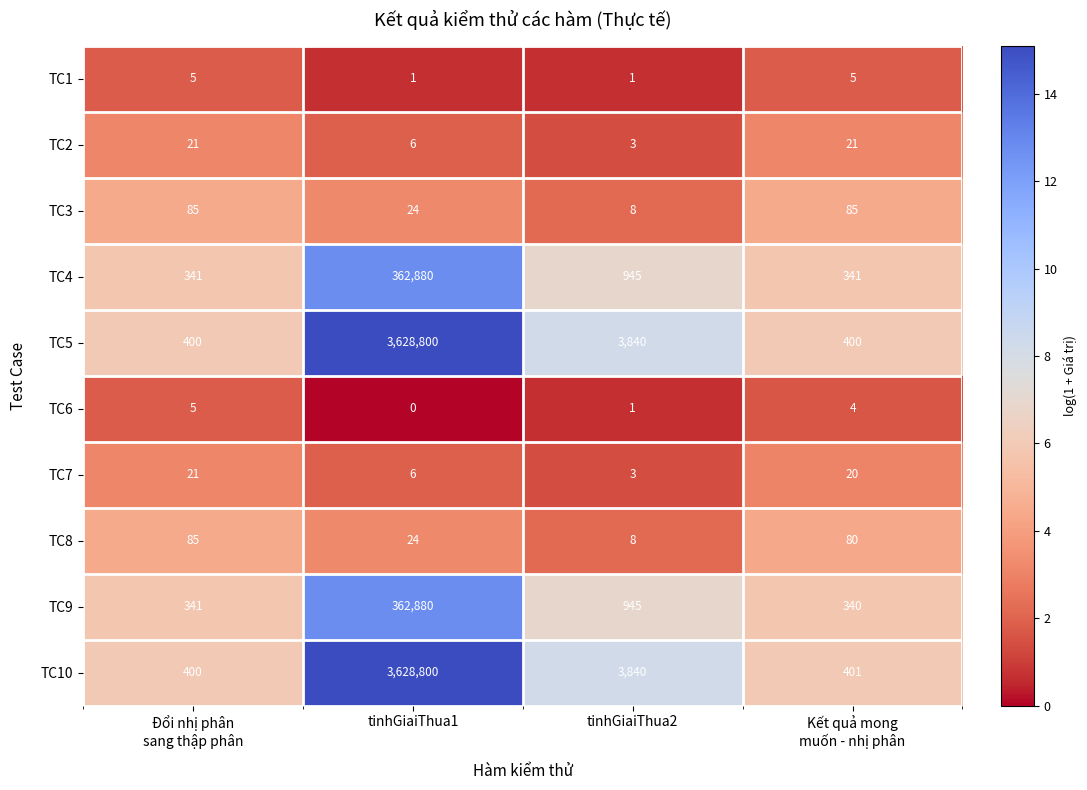

What is the minimum value for TC3?

8